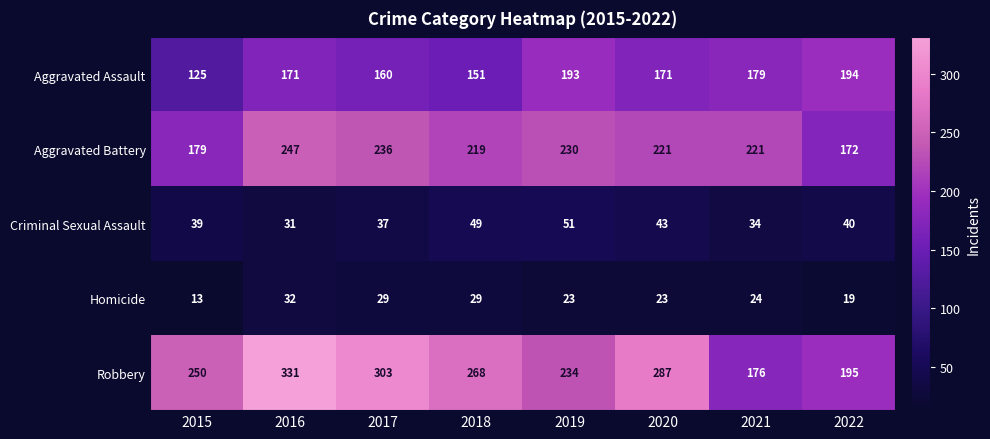

Which series has the largest range (max minus min)?

Robbery